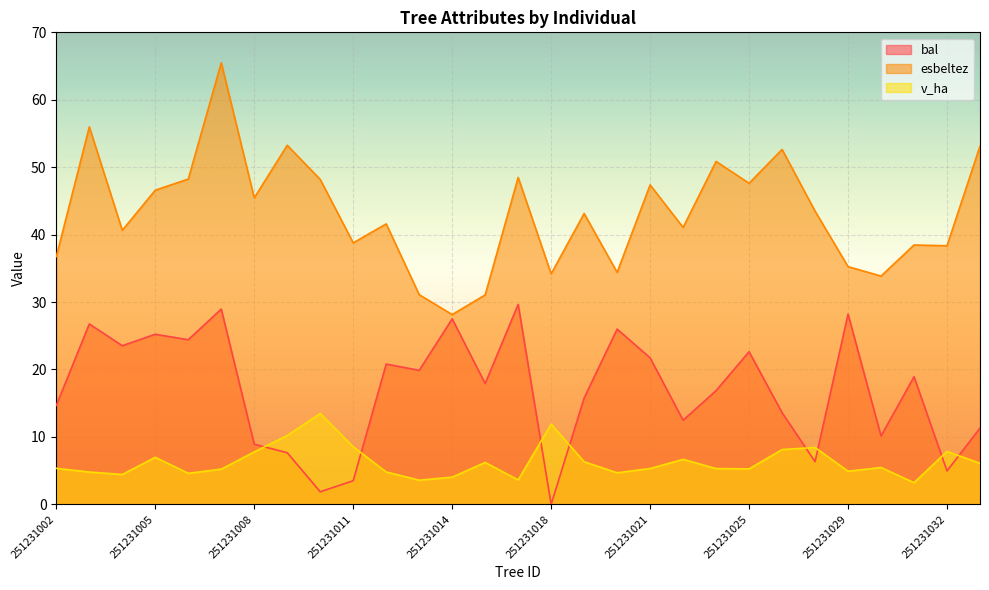

What is the maximum value for esbeltez?

65.5